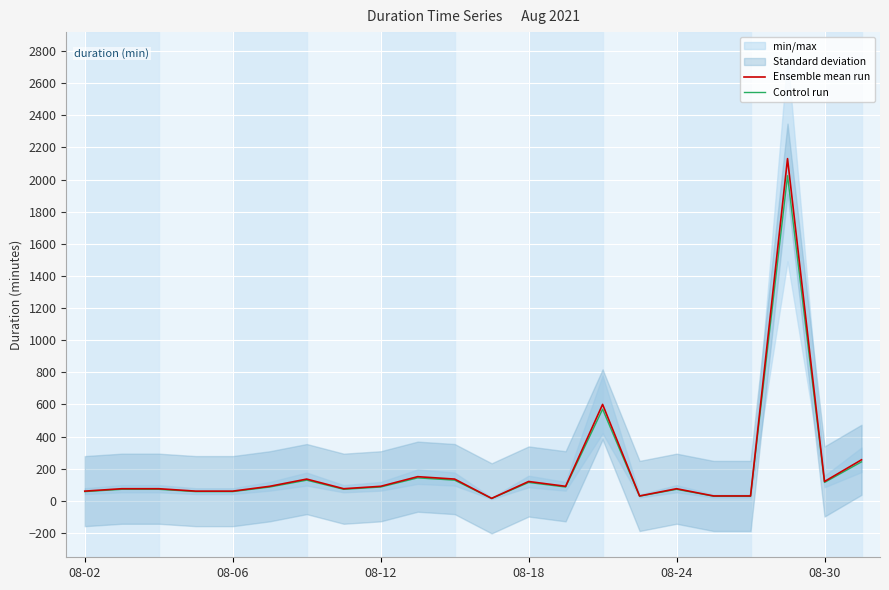

How many interior local valleys does the Control run series have?

5